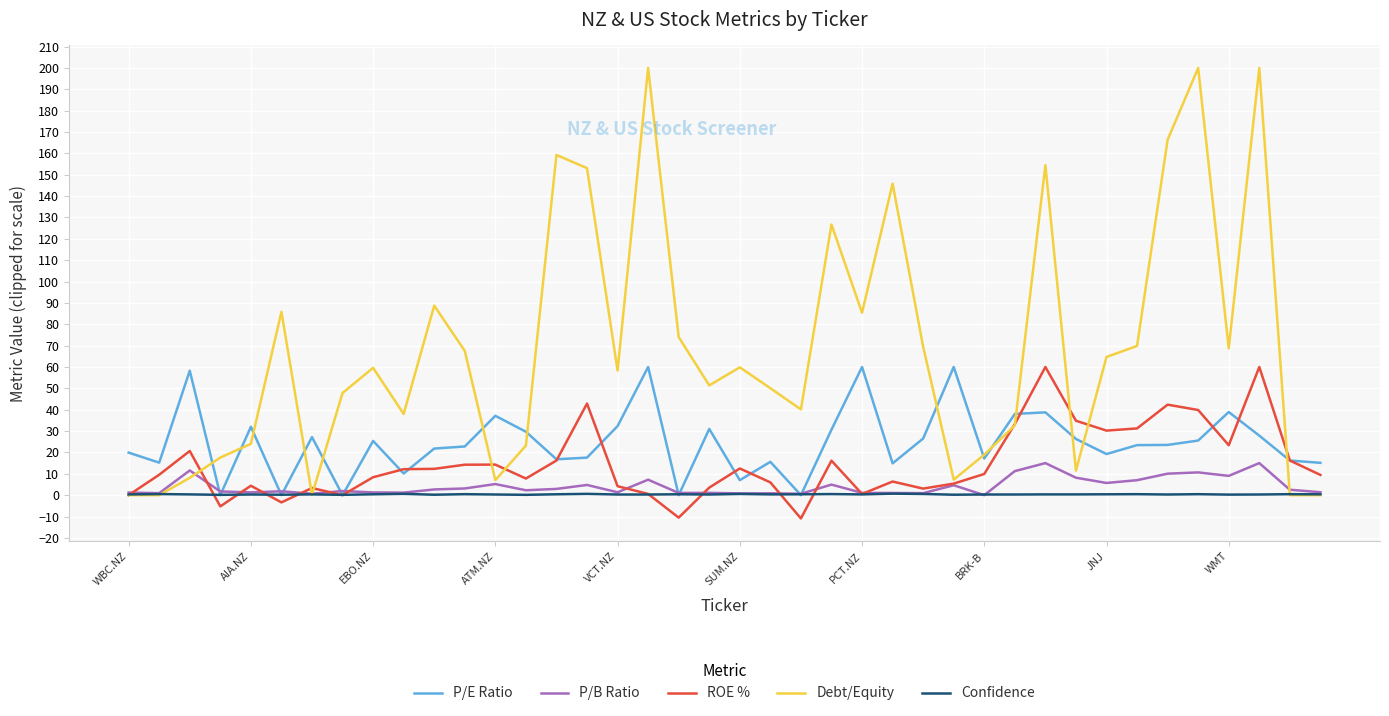

Which series has the largest total across all categories?

Debt/Equity